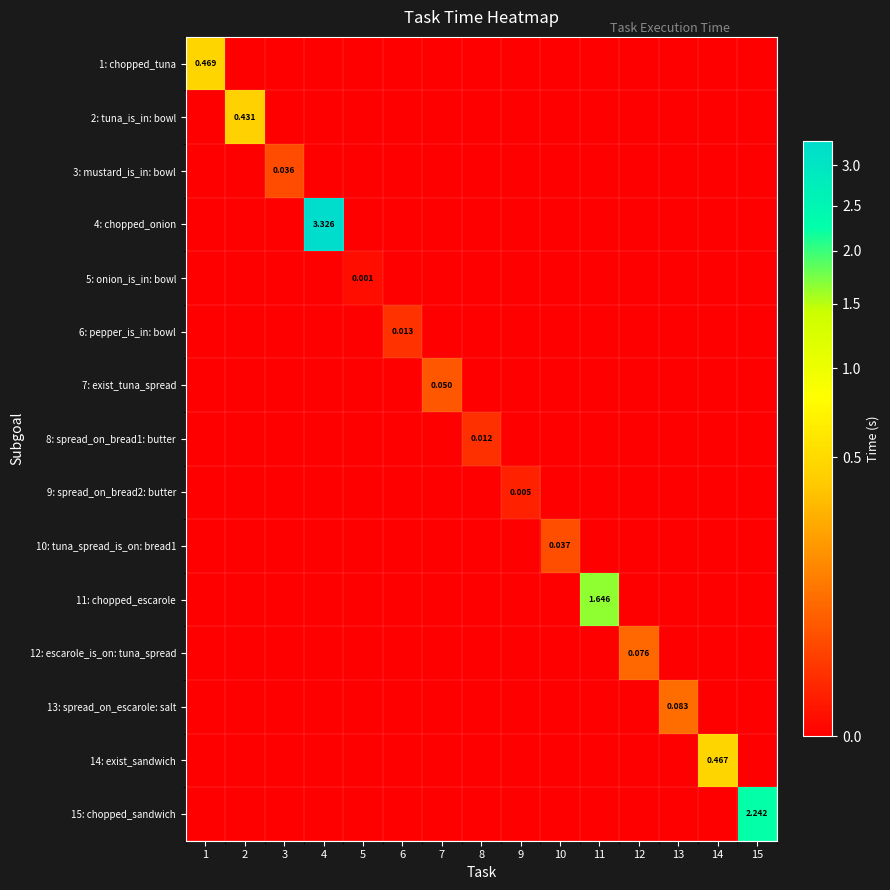

How many values in 1: chopped_tuna are above zero?

1